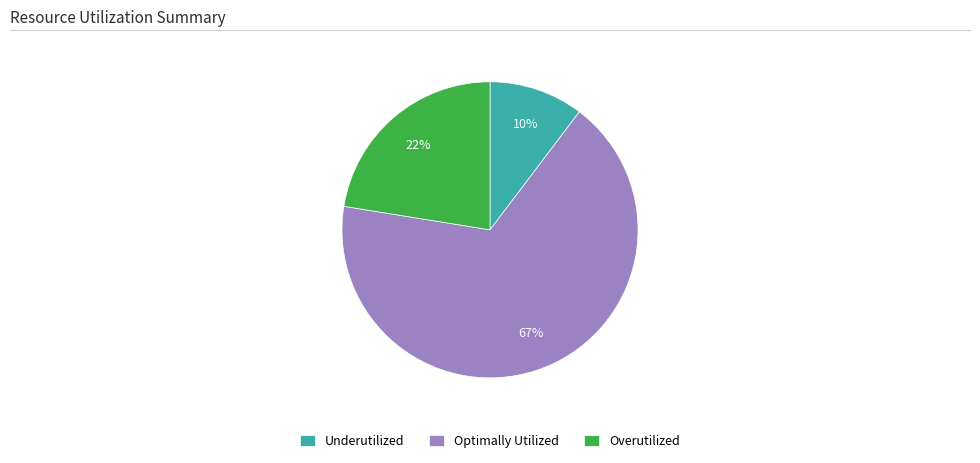

Does any single category account for the majority?

Yes